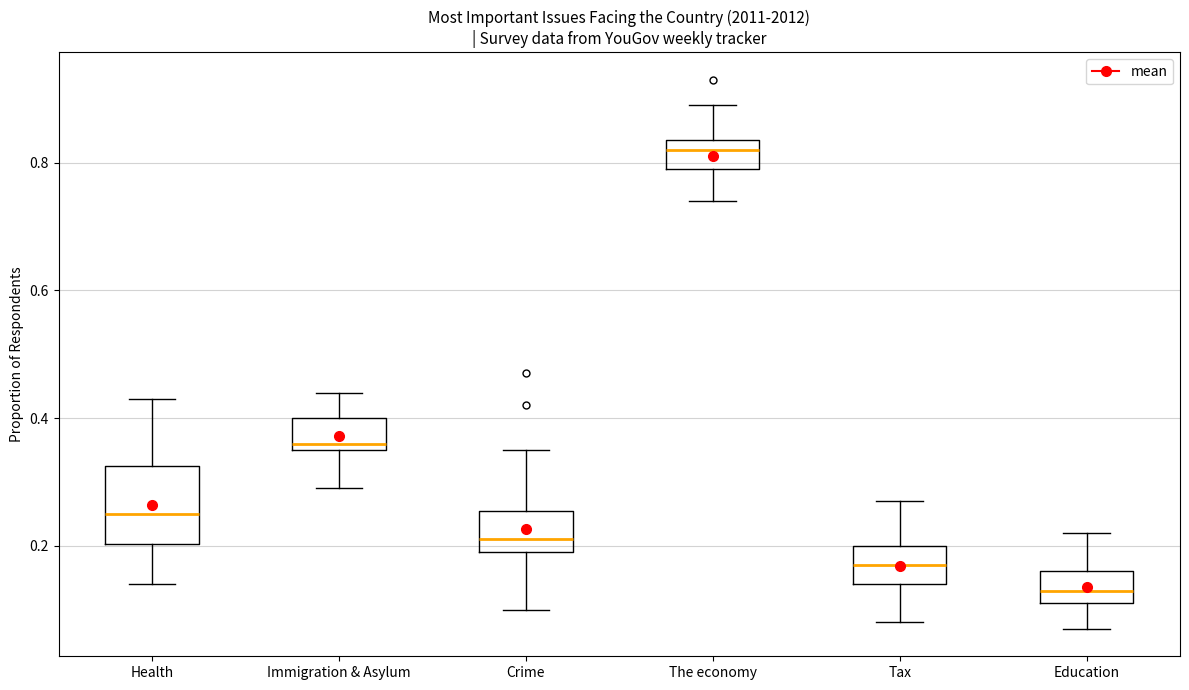

Where is the upper edge of the box for Immigration & Asylum on the y-axis? The values are not printed on the chart, so give them approximately, as read against the axis.

0.40